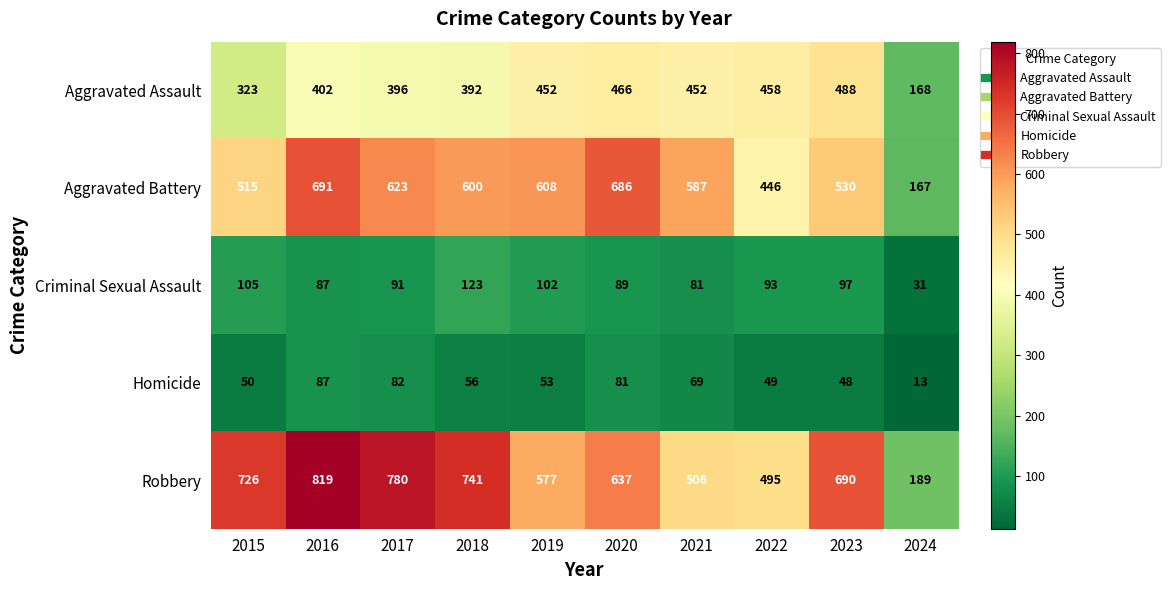

True or false: Criminal Sexual Assault has a value of 152 at 2016.

False